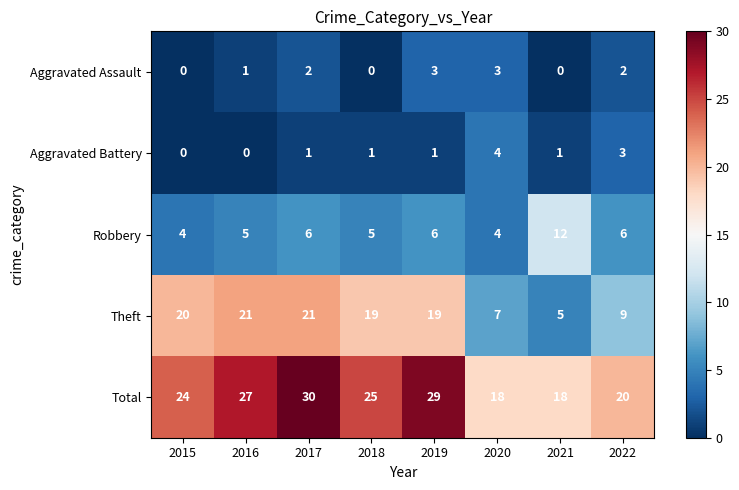

Between 2016 and 2020, which series saw the biggest shift?

Theft